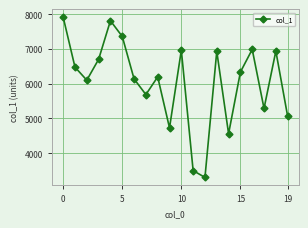

Count the number of data series in this chart.

1